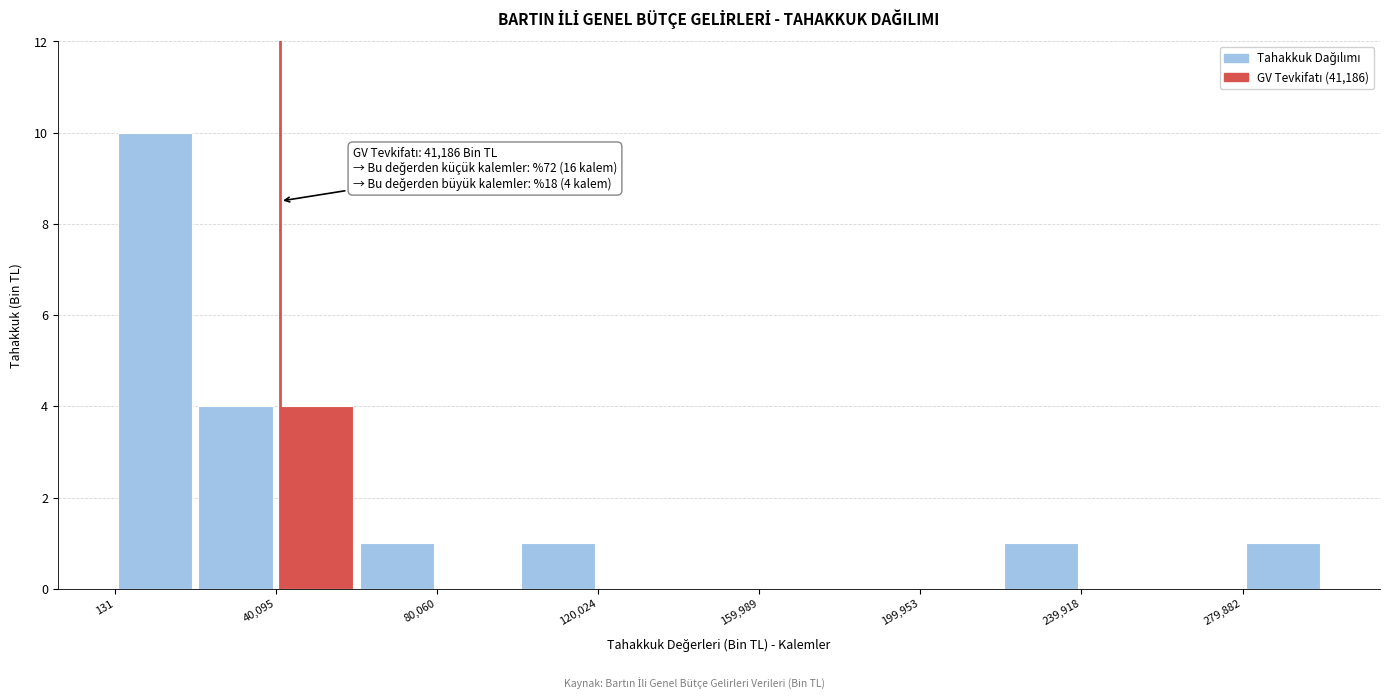

Read against the x-axis, roughly where is the centre of the tallest bar?

10000